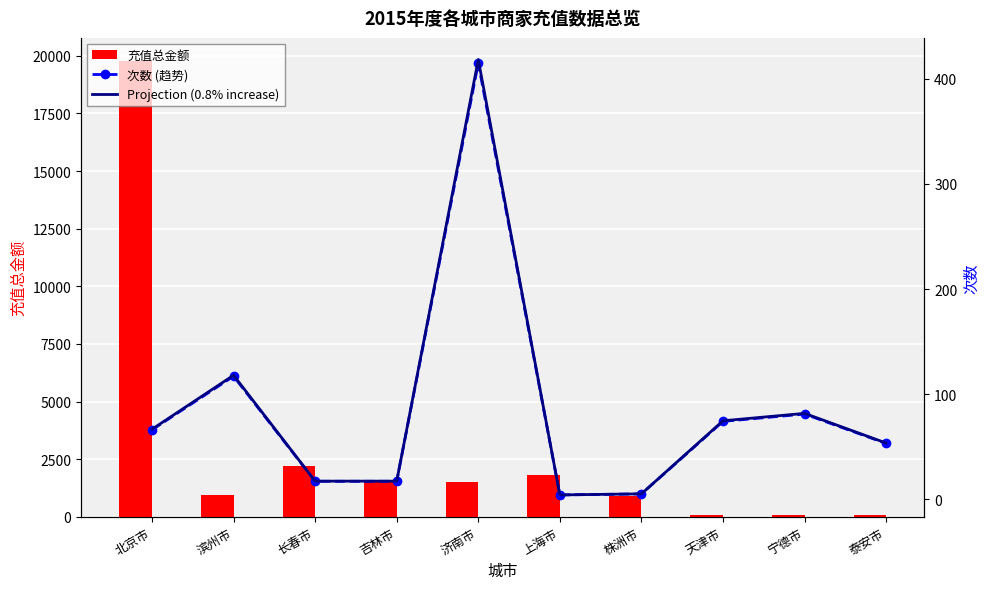

What is the difference between the 充值总金额 values at 株洲市 and 泰安市?

846.0